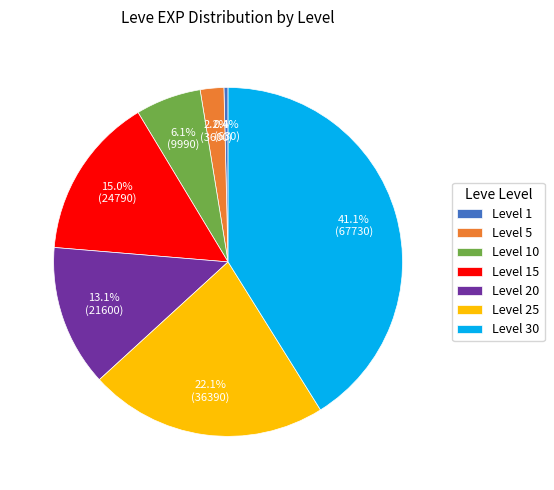

What is the largest slice in the pie chart?

Level 30